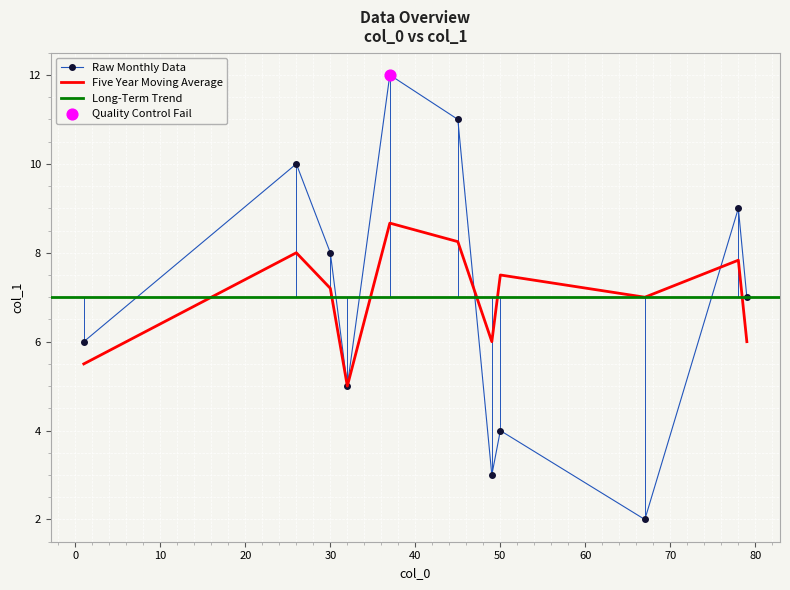

Between 30 and 50, which is larger?

30